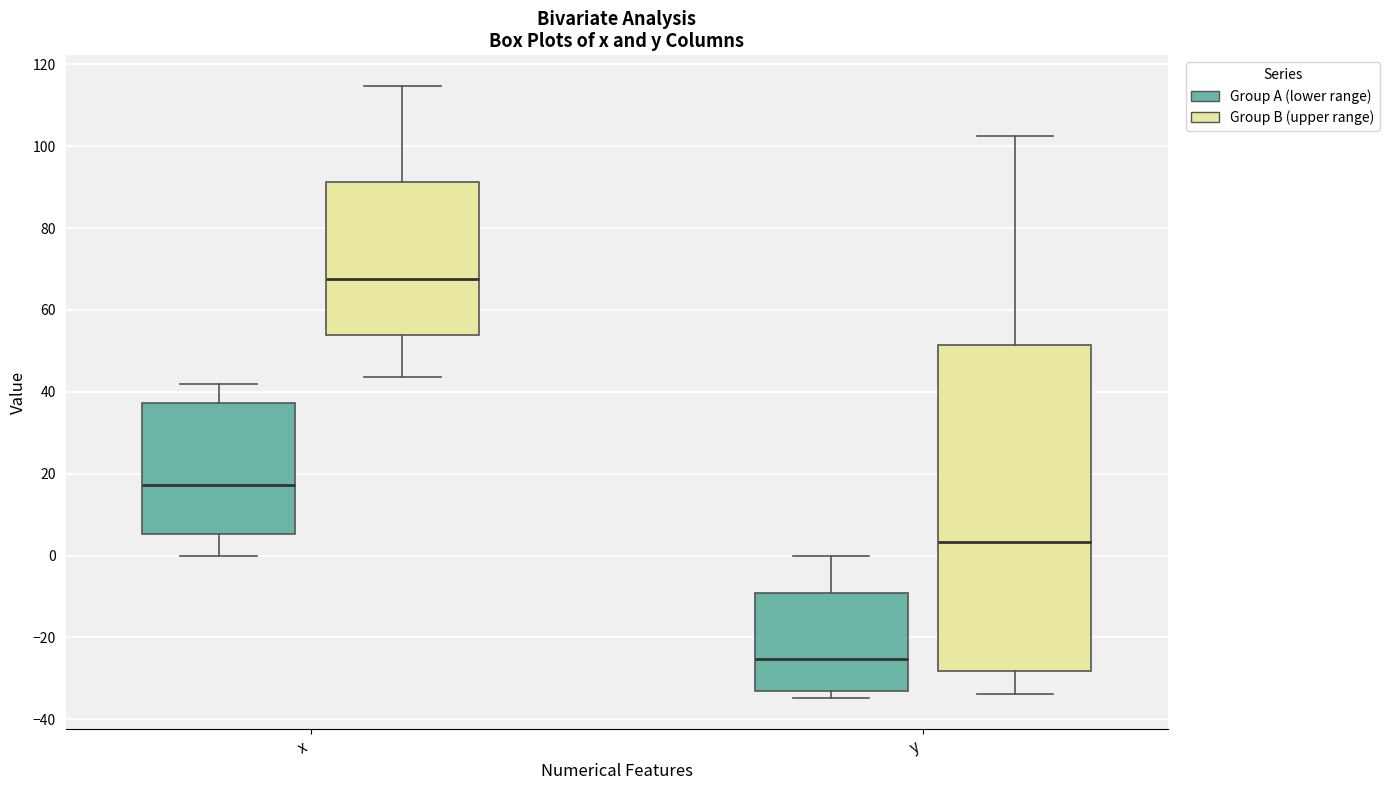

Which box is the tallest, from its lower edge to its upper edge?

y (Group B (upper range))